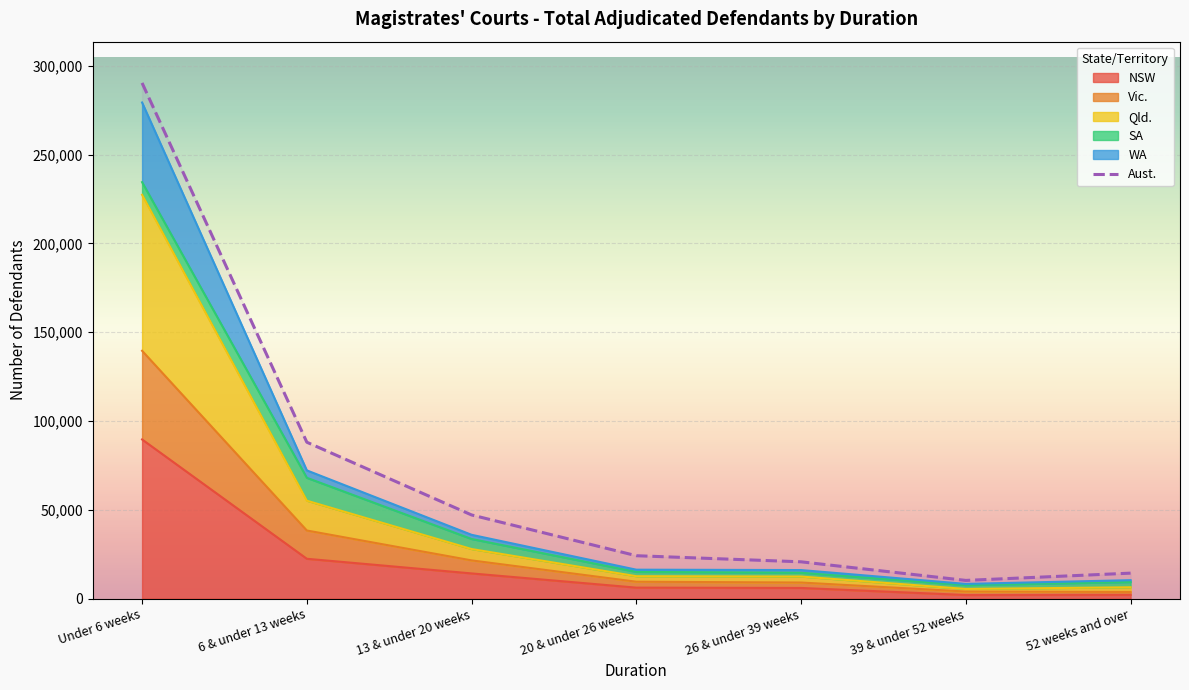

The chart shows a value of 37537 at 20 & under 26 weeks. True or false?

False